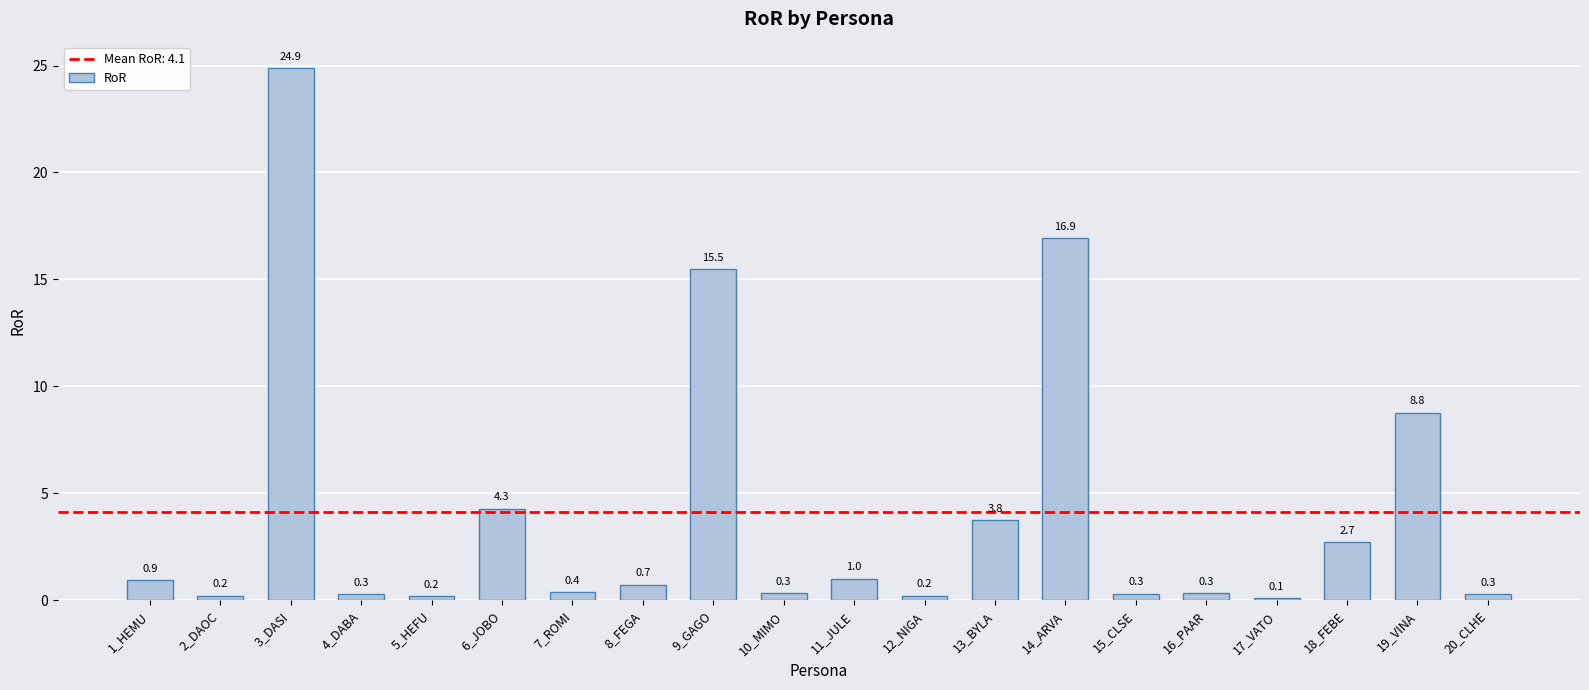

Where is the data nearest to the value 12?

19_VINA